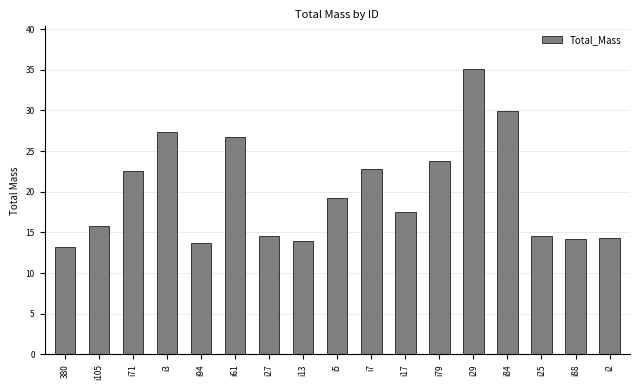

Approximately how many times larger is the value at i13 compared to i84?

0.5